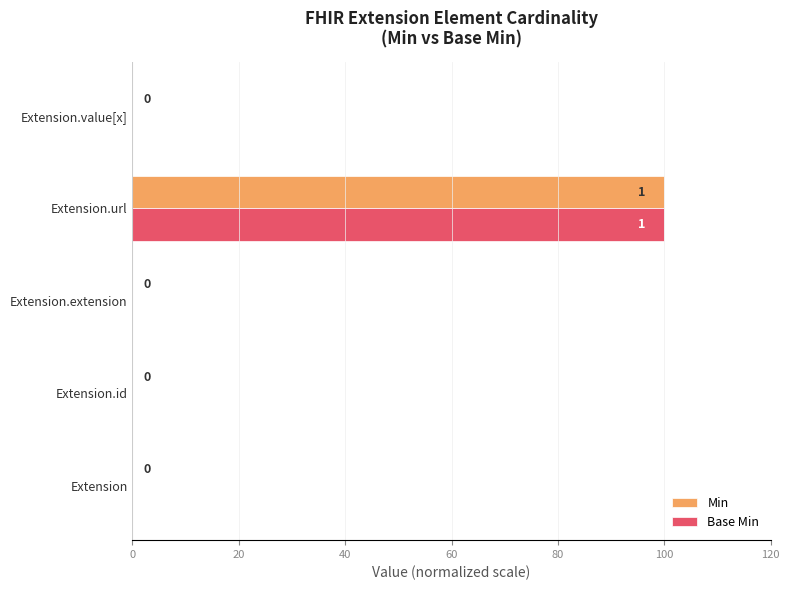

What is the sum of all Base Min values?

100